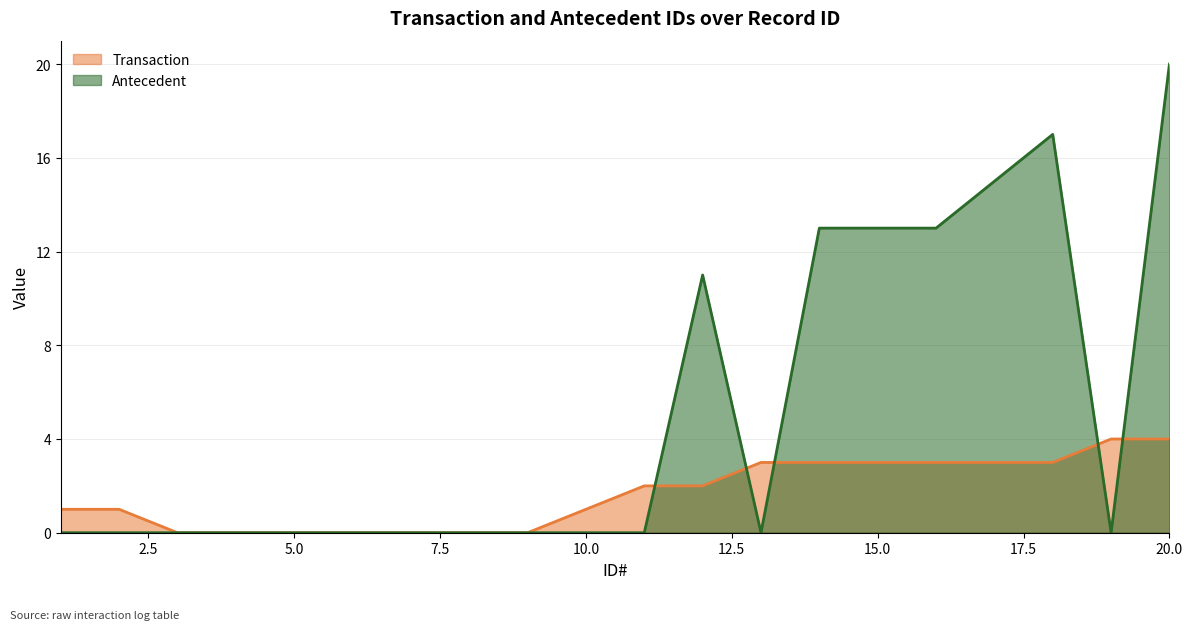

Rank the series by their maximum value, from lowest to highest.

Transaction, Antecedent